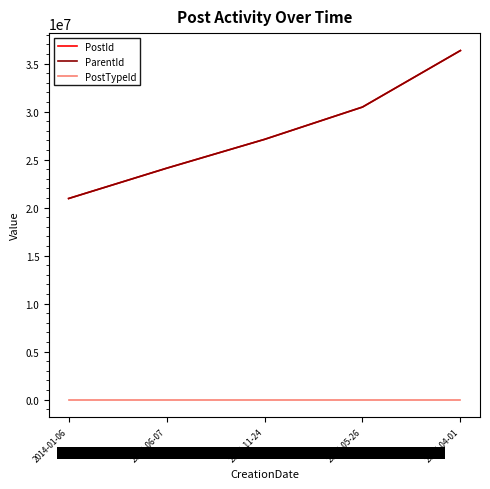

What is the difference between the highest and lowest values at 2016-04-01?

36350104